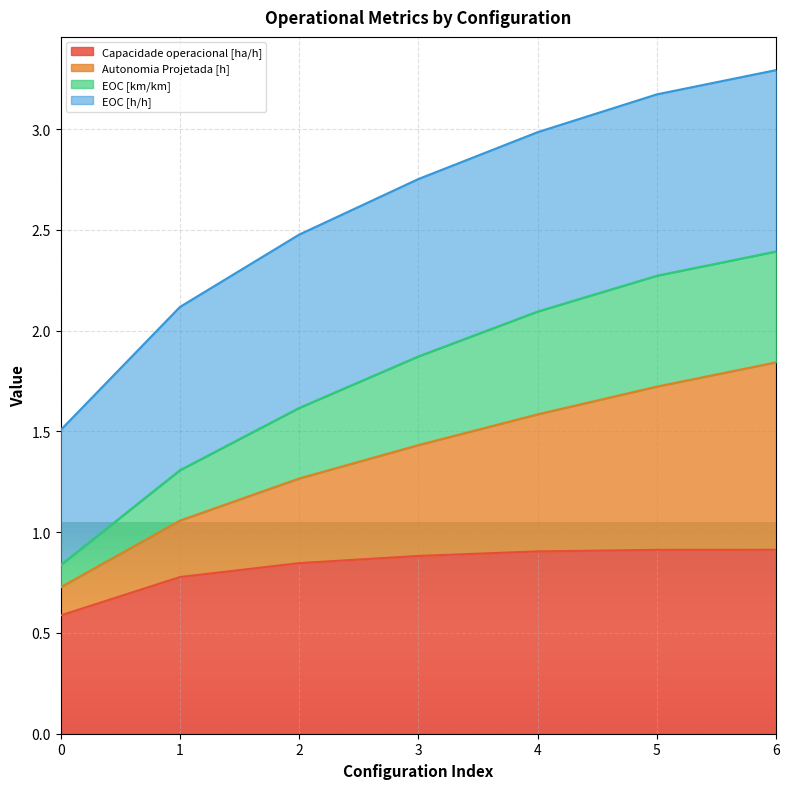

What is the total value across all series at 5?

3.2